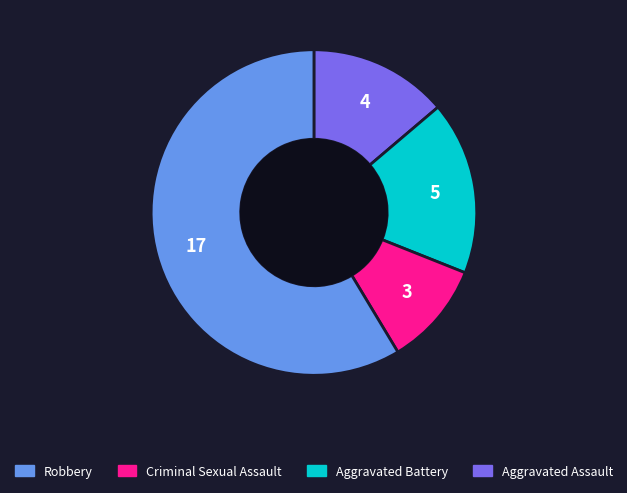

Does any single category account for the majority?

Yes